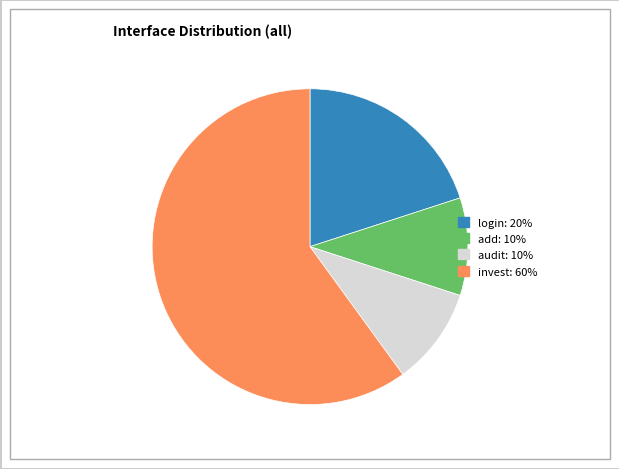

What is the largest slice in the pie chart?

invest